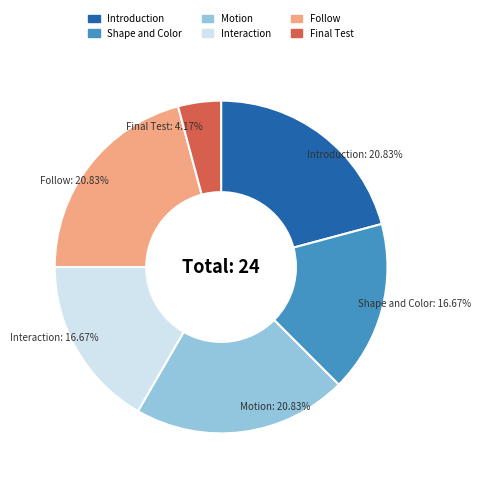

What is the smallest slice in the pie chart?

Final Test